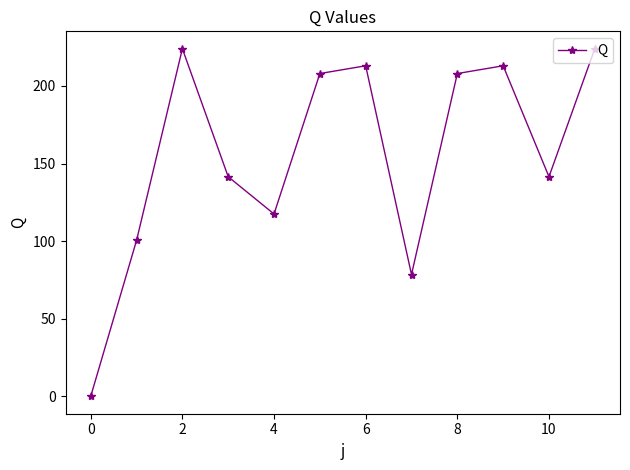

What is the average value?

155.8